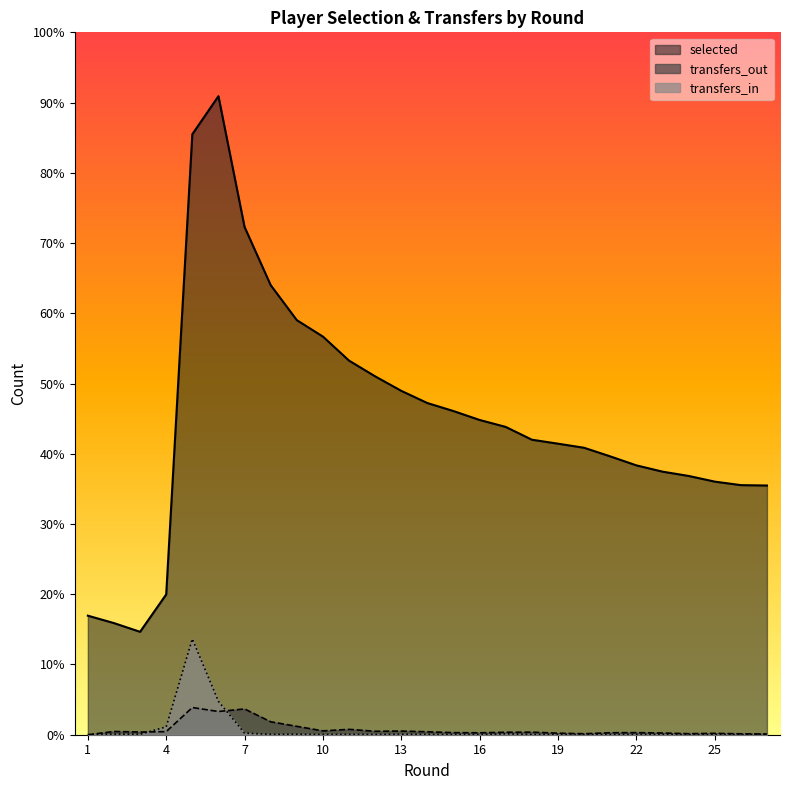

What is the spread (max minus min) of values at 19?

9805.2